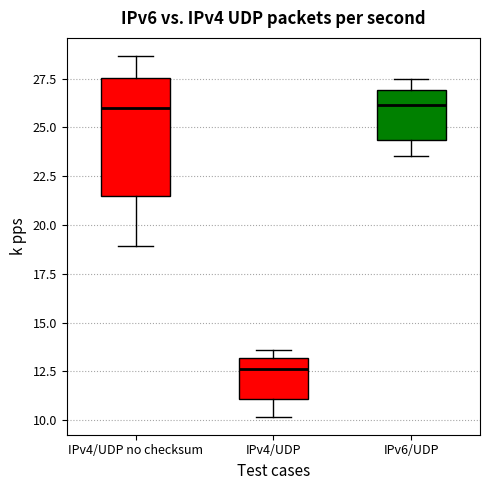

Where is the lower edge of the box for IPv6/UDP on the y-axis? The values are not printed on the chart, so give them approximately, as read against the axis.

24.5